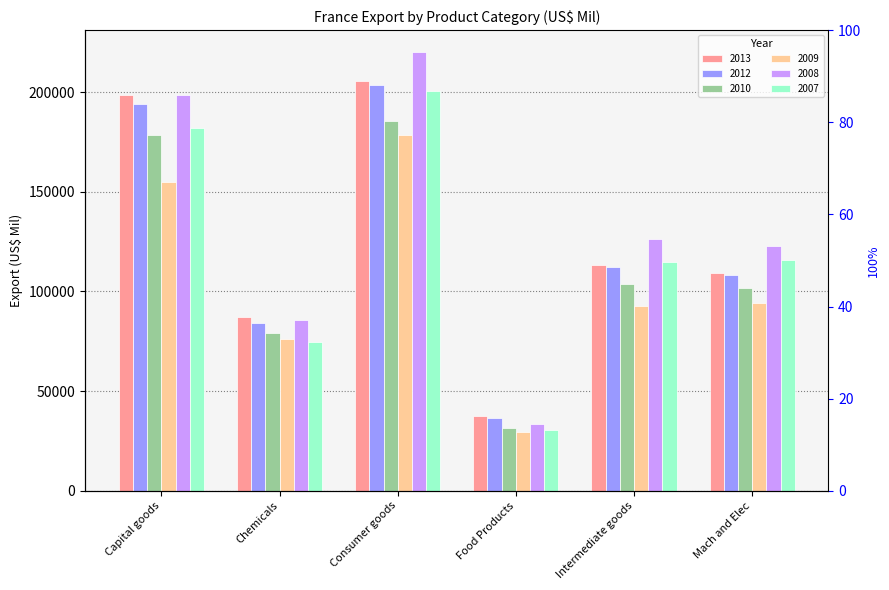

Does the chart contain stacked bars?

No